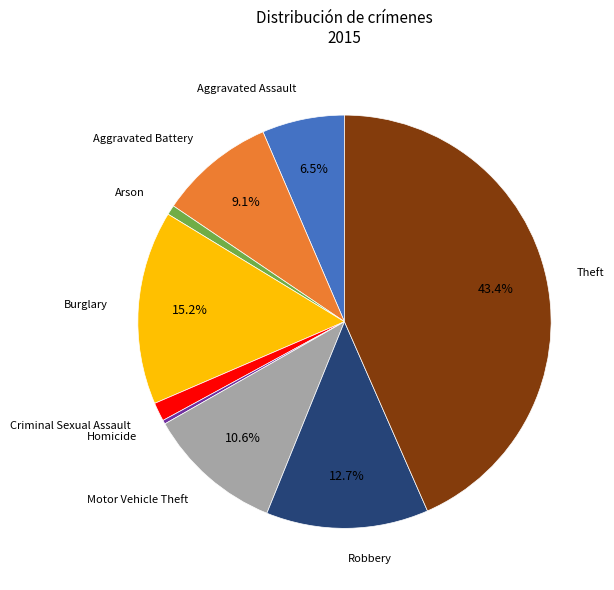

Is there any slice that represents more than half of the pie?

No